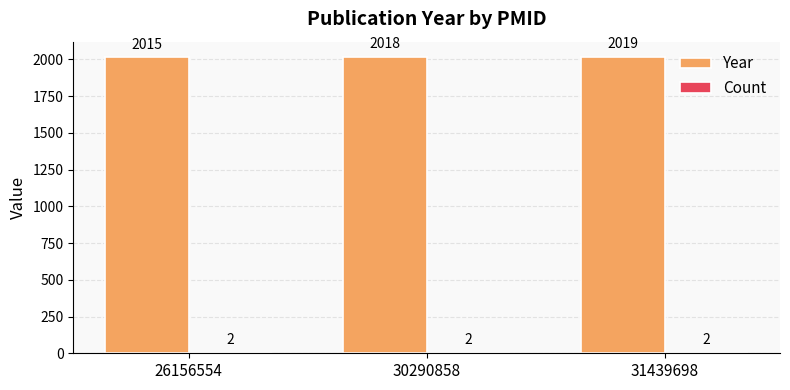

The value of Year at 30290858 is 2018. True or false?

True